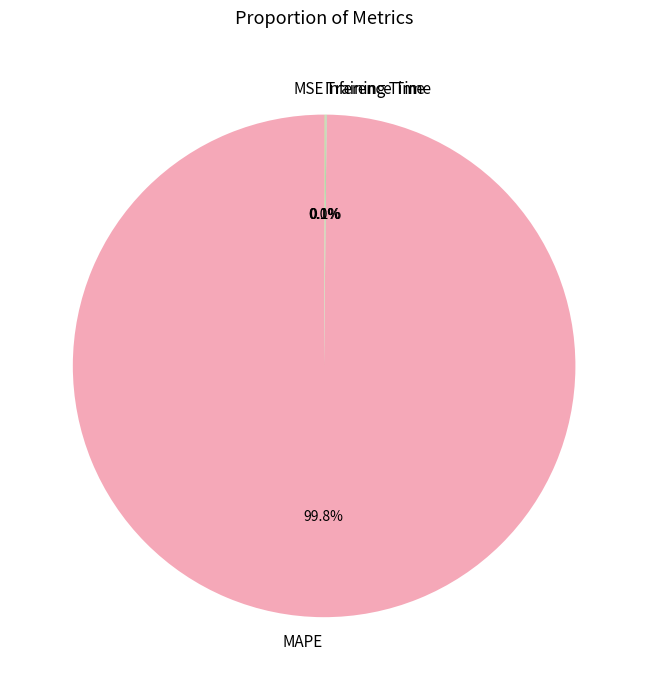

Which category has the biggest portion of the pie?

MAPE